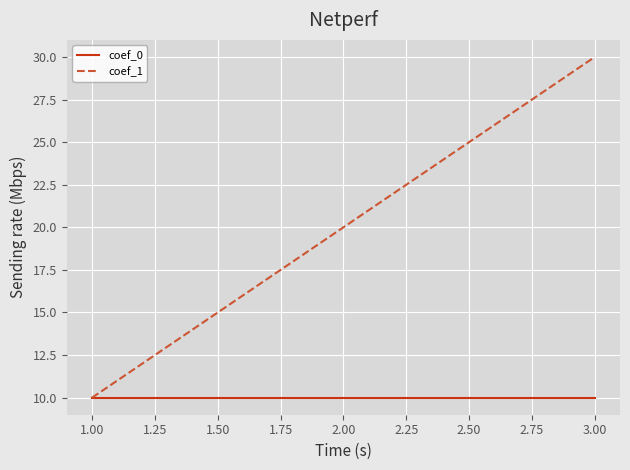

The value of coef_0 at 2.00 is 10.0. True or false?

True